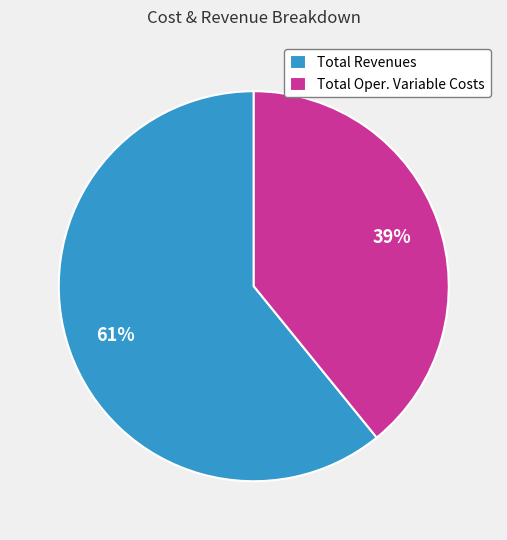

Is the sum of Total Revenues and Total Oper. Variable Costs greater than half?

Yes